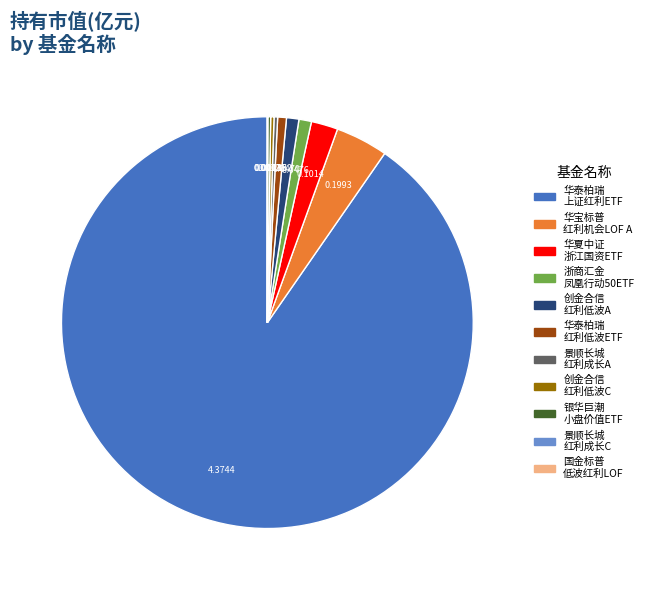

Is there any slice that represents more than half of the pie?

Yes